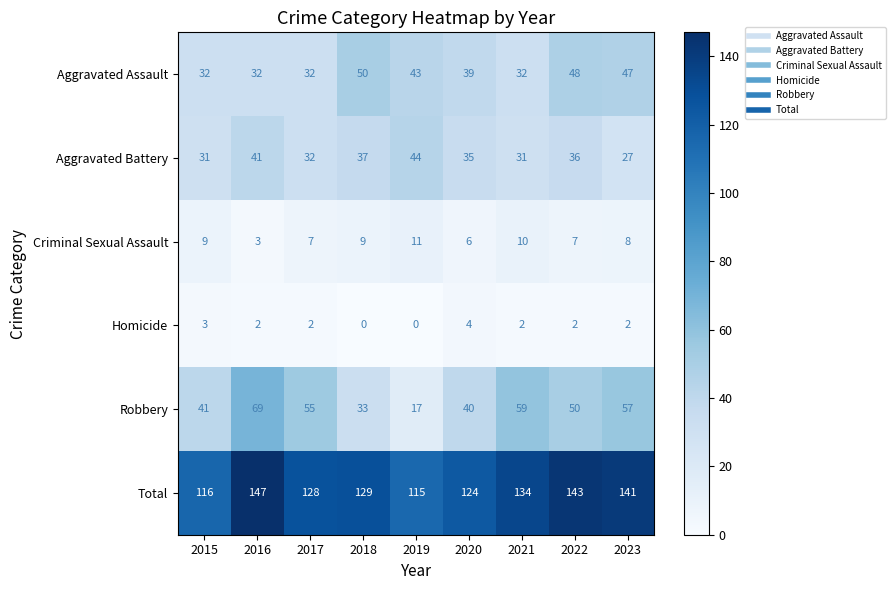

Where is Aggravated Battery nearest to the value 35?

2020